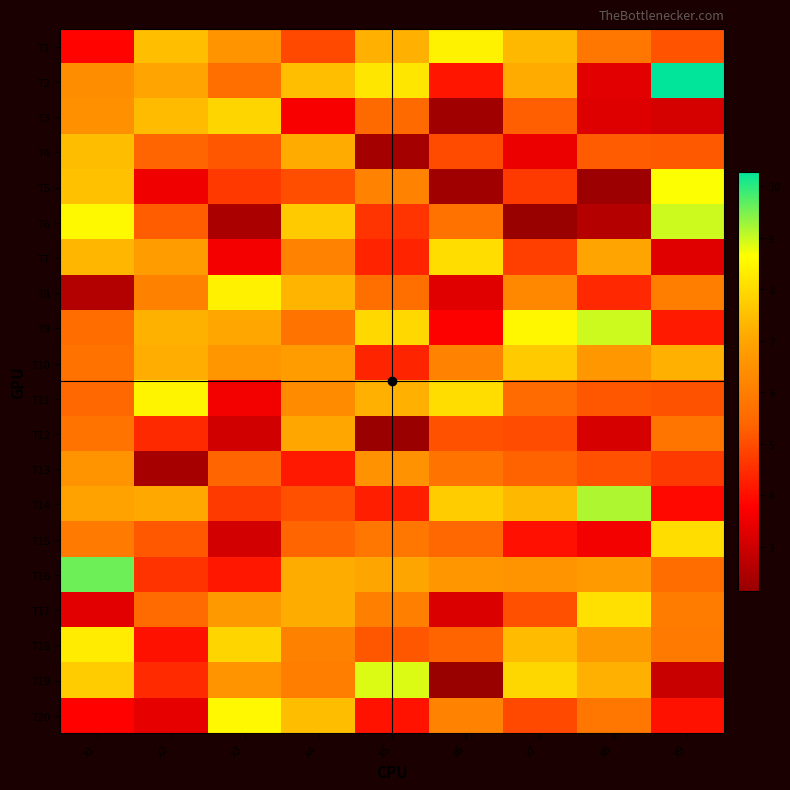

Reading left to right, extract all data points from this chart.

T1: x1=3.8	x2=7.5	x3=6.6	x4=4.9	x5=7.2	x6=8.4	x7=7.4	x8=5.9	x9=5.1
T2: x1=6.4	x2=7.0	x3=5.6	x4=7.5	x5=8.2	x6=4.1	x7=7.1	x8=3.3	x9=10.3
T3: x1=6.5	x2=7.4	x3=7.9	x4=3.7	x5=5.5	x6=2.3	x7=5.3	x8=3.3	x9=3.1
T4: x1=7.5	x2=5.4	x3=5.2	x4=7.1	x5=2.3	x6=5.0	x7=3.5	x8=5.2	x9=5.2
T5: x1=7.5	x2=3.6	x3=4.7	x4=5.0	x5=6.1	x6=2.3	x7=4.7	x8=2.2	x9=8.7
T6: x1=8.5	x2=5.3	x3=2.4	x4=7.7	x5=4.6	x6=5.7	x7=2.2	x8=2.6	x9=9.0
T7: x1=7.3	x2=6.8	x3=3.6	x4=6.2	x5=4.3	x6=8.0	x7=4.8	x8=7.0	x9=3.3
T8: x1=2.6	x2=6.1	x3=8.4	x4=7.3	x5=5.6	x6=3.3	x7=6.3	x8=4.4	x9=6.0
T9: x1=5.6	x2=7.2	x3=7.1	x4=5.7	x5=8.0	x6=3.8	x7=8.5	x8=9.0	x9=4.2
T10: x1=5.7	x2=7.2	x3=6.6	x4=6.8	x5=4.4	x6=6.2	x7=7.7	x8=6.7	x9=7.2
T11: x1=5.5	x2=8.5	x3=3.6	x4=6.4	x5=7.2	x6=8.0	x7=5.5	x8=5.2	x9=5.1
T12: x1=5.7	x2=4.4	x3=3.0	x4=7.0	x5=2.2	x6=5.1	x7=5.0	x8=3.1	x9=5.8
T13: x1=6.6	x2=2.4	x3=5.4	x4=4.2	x5=6.5	x6=5.7	x7=5.4	x8=5.1	x9=4.7
T14: x1=6.9	x2=7.1	x3=4.7	x4=5.1	x5=4.3	x6=7.7	x7=7.4	x8=9.2	x9=3.9
T15: x1=5.9	x2=5.2	x3=3.1	x4=5.4	x5=5.8	x6=5.5	x7=4.0	x8=3.6	x9=8.0
T16: x1=9.6	x2=4.6	x3=4.2	x4=7.1	x5=7.0	x6=6.6	x7=6.6	x8=6.8	x9=5.6
T17: x1=3.3	x2=5.6	x3=6.7	x4=7.1	x5=6.0	x6=3.2	x7=5.1	x8=8.1	x9=6.0
T18: x1=8.3	x2=4.1	x3=7.9	x4=6.1	x5=5.1	x6=5.4	x7=7.4	x8=6.7	x9=5.9
T19: x1=7.7	x2=4.4	x3=6.6	x4=6.0	x5=8.9	x6=2.1	x7=7.9	x8=7.2	x9=2.9
T20: x1=3.8	x2=3.4	x3=8.5	x4=7.5	x5=4.1	x6=6.1	x7=4.9	x8=5.8	x9=4.1